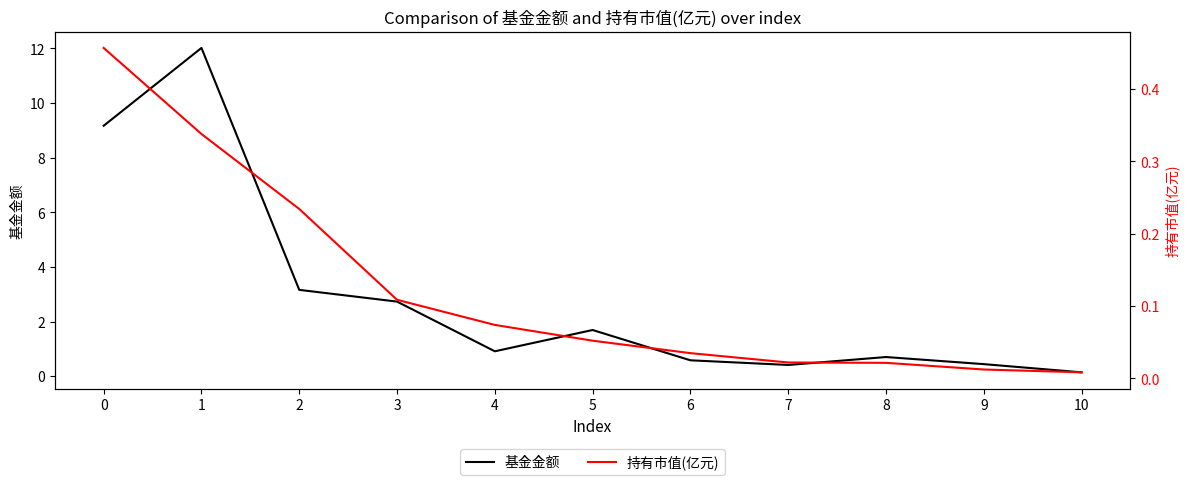

Count the number of data series in this chart.

2